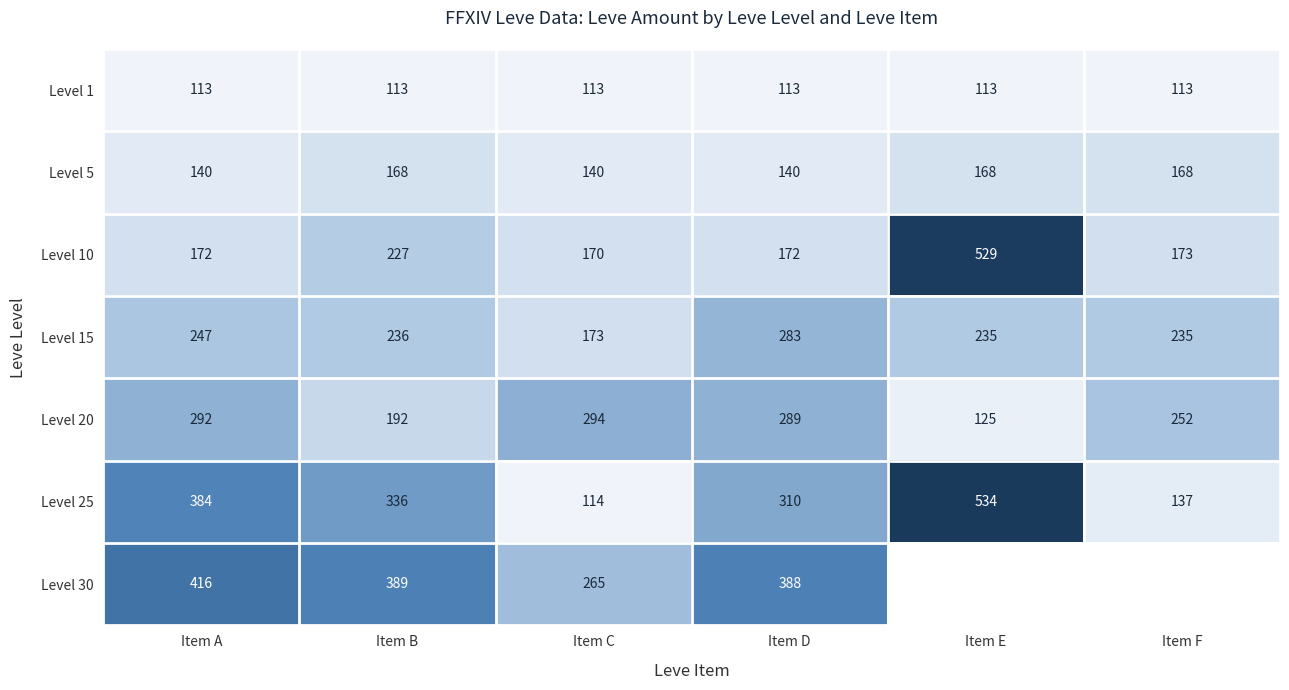

The Level 1 series shows 67.5 at Item D. True or false?

False